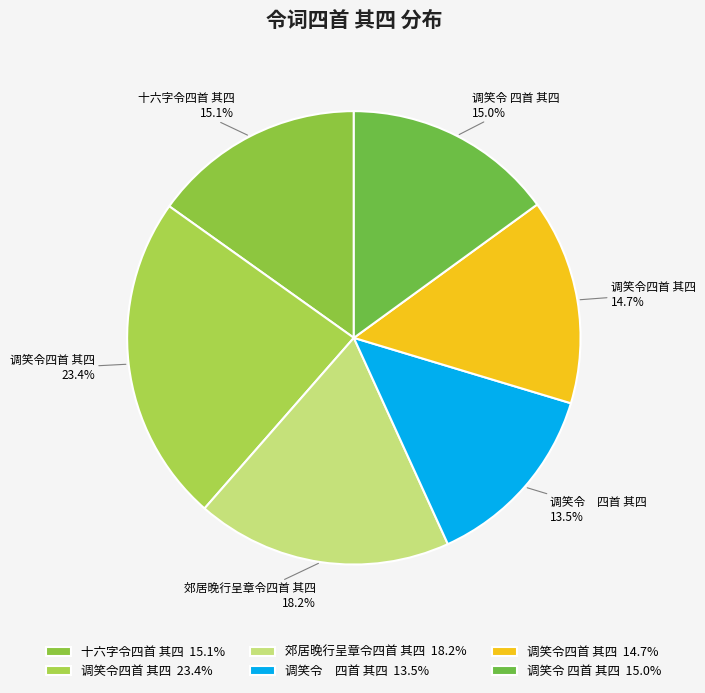

Count the number of slices in the pie.

6